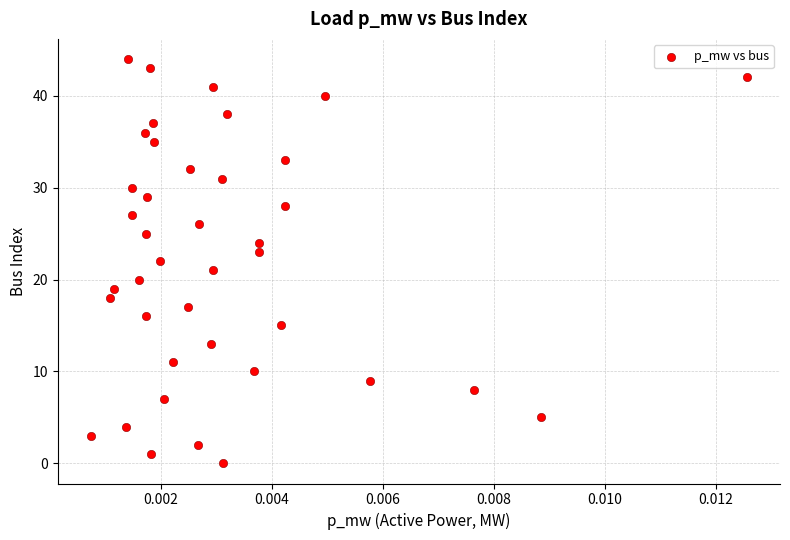

What is the range of Y values (max minus min)?

44